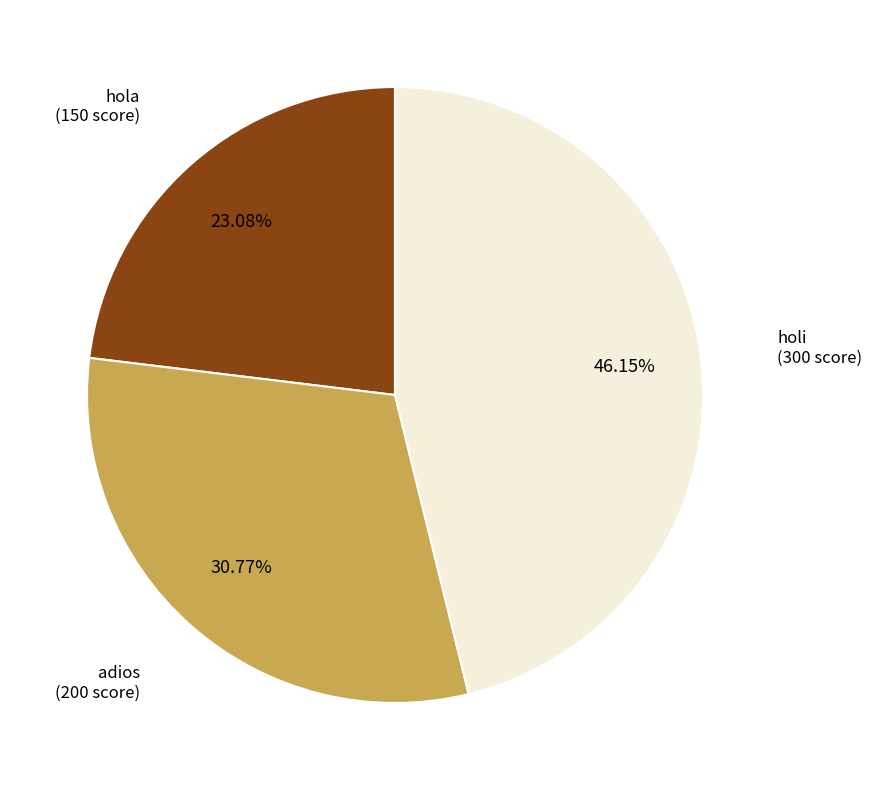

Is there a majority slice in this chart?

No